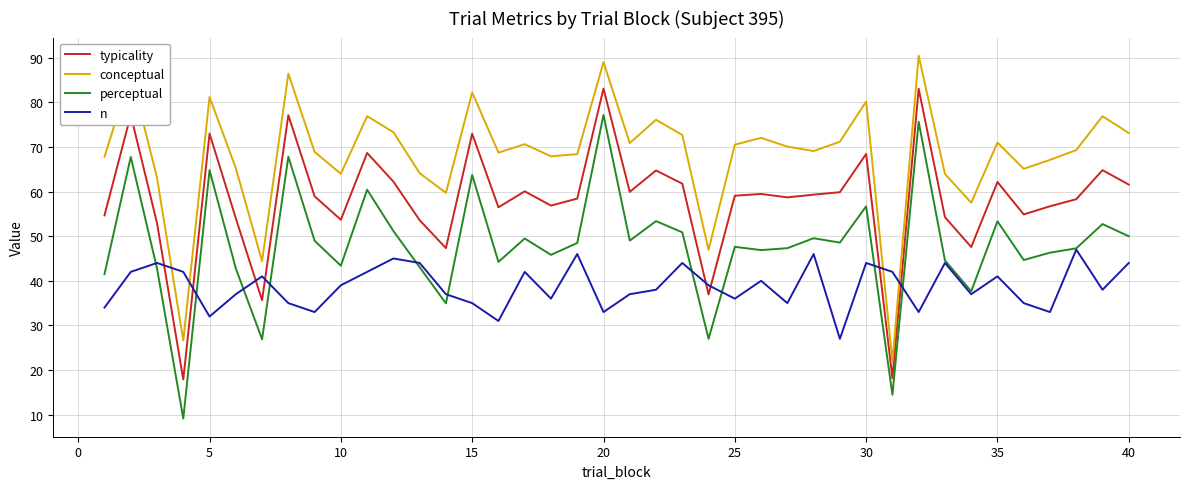

True or false: typicality and perceptual cross at least once.

False